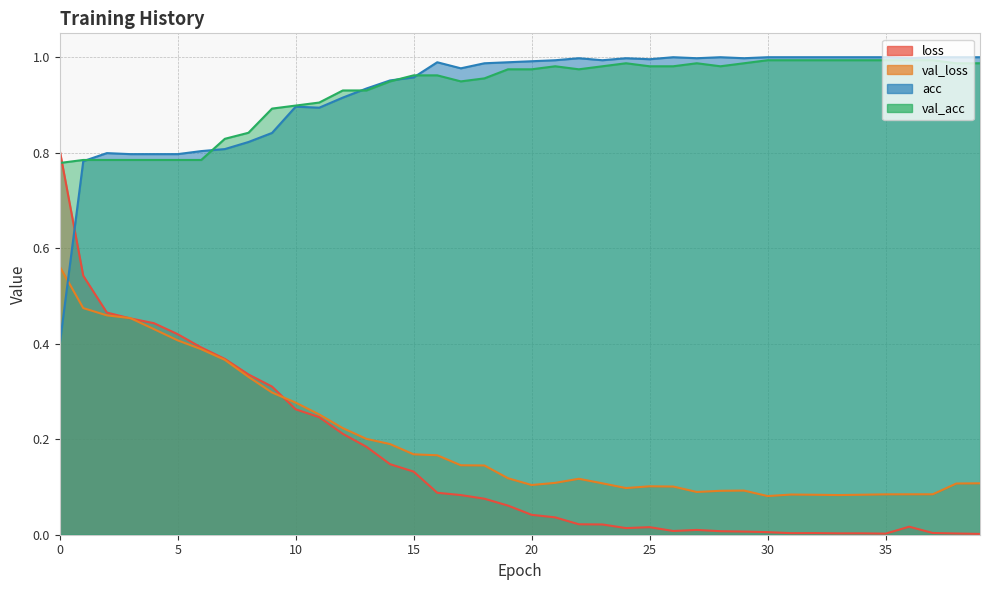

Count the number of data series in this chart.

4